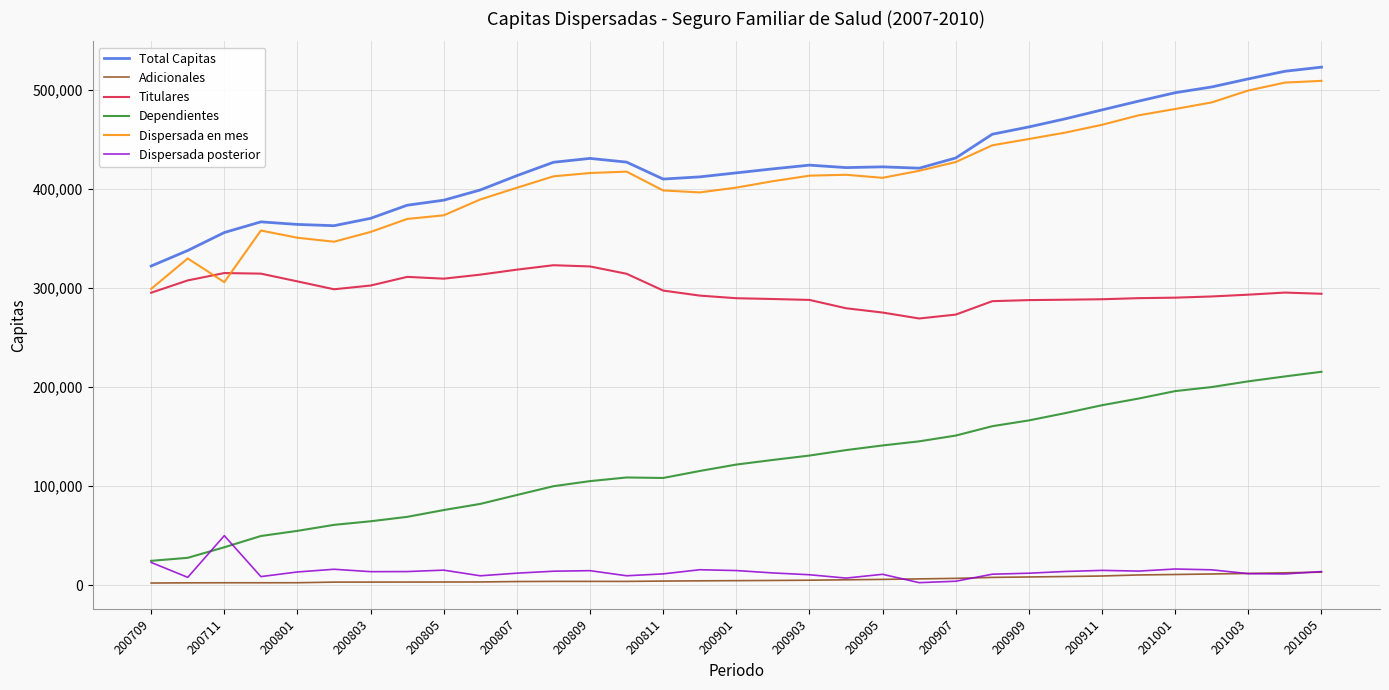

True or false: Adicionales and Titulares intersect in this chart.

False